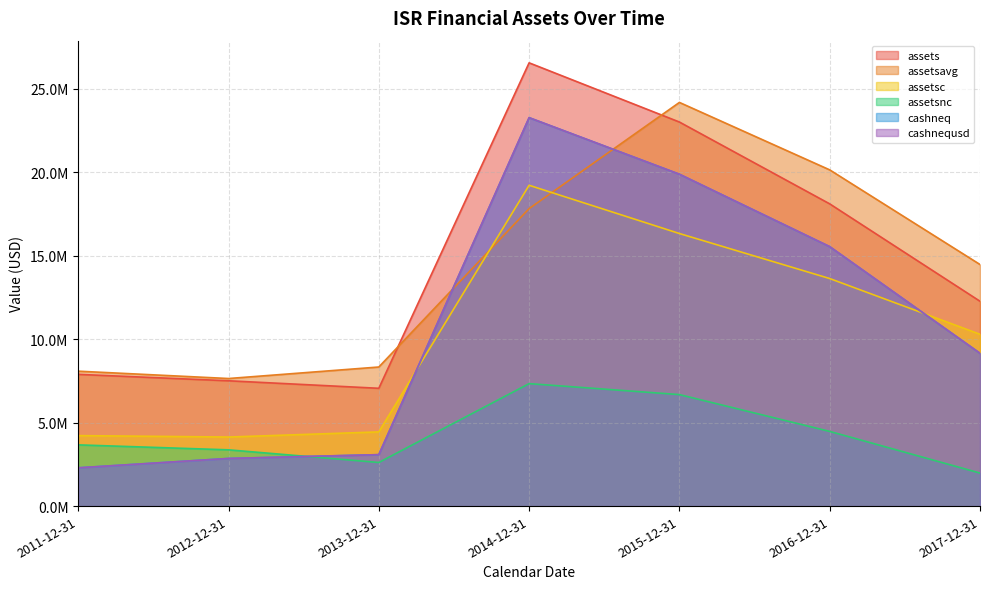

What is the difference between the second highest and minimum values in the assets series?

15947928